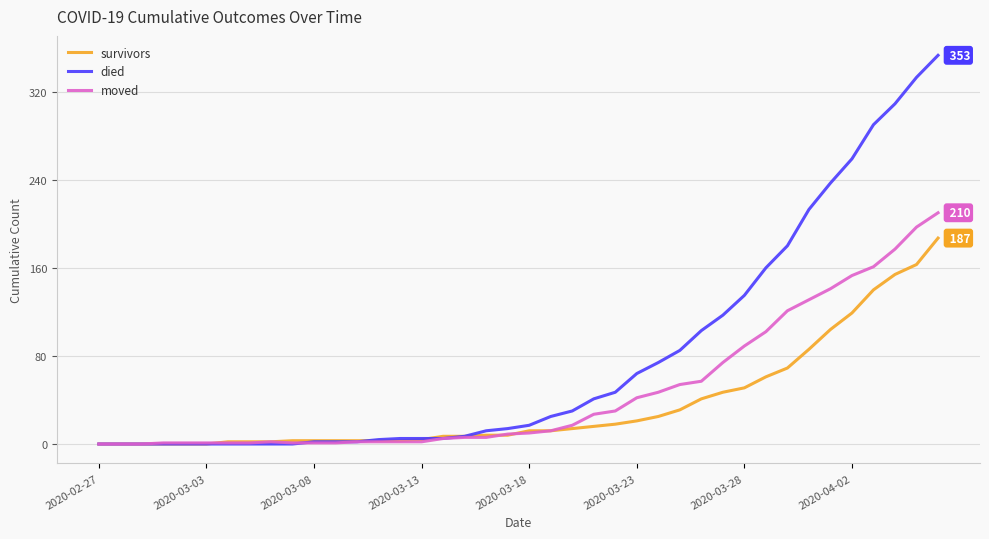

Which series has the largest total across all categories?

died